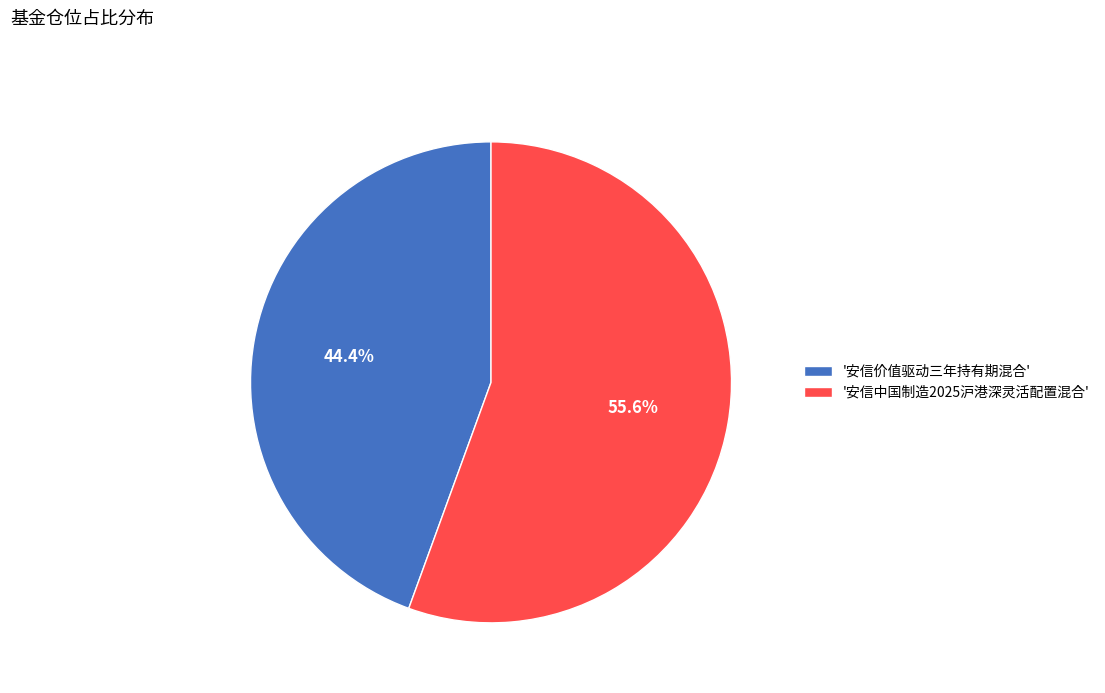

Combined, what portion of the pie is '安信价值驱动三年持有期混合' and '安信中国制造2025沪港深灵活配置混合'?

100.0%